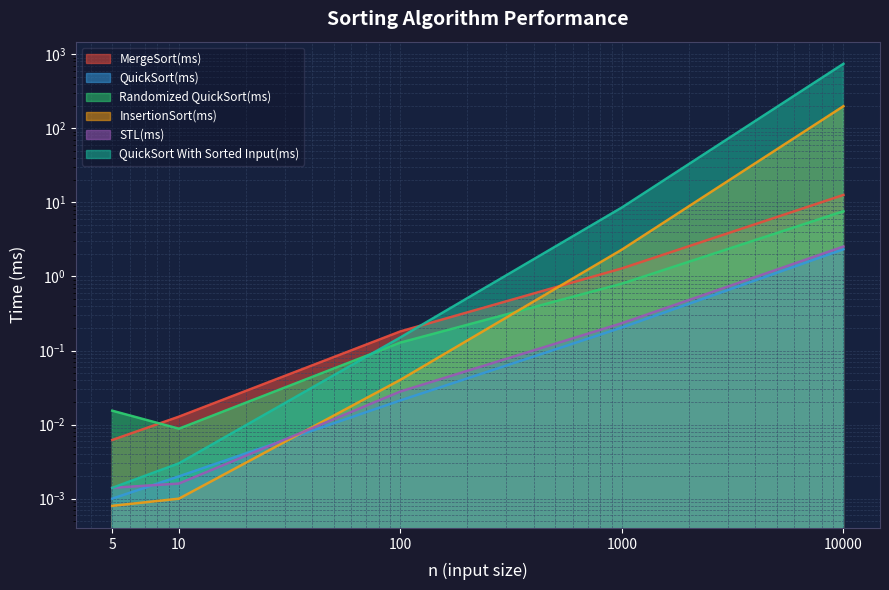

At which category does Randomized QuickSort(ms) reach its first local valley?

10